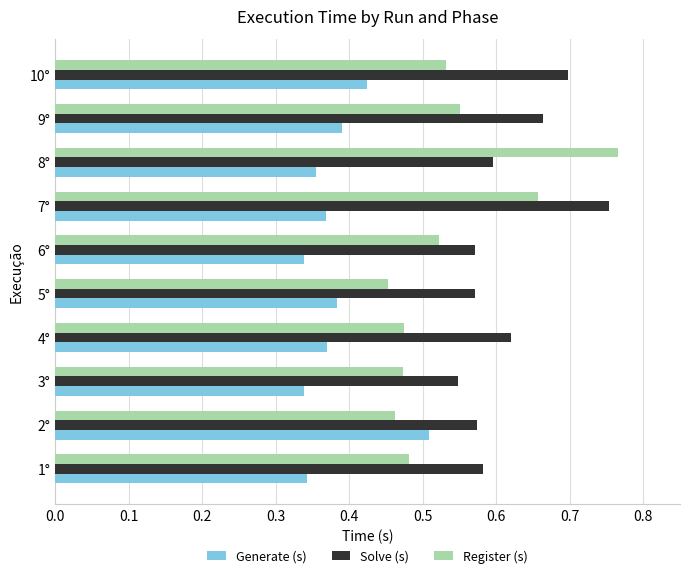

What is the difference between the maximum and minimum values in the Solve (s) series?

0.2